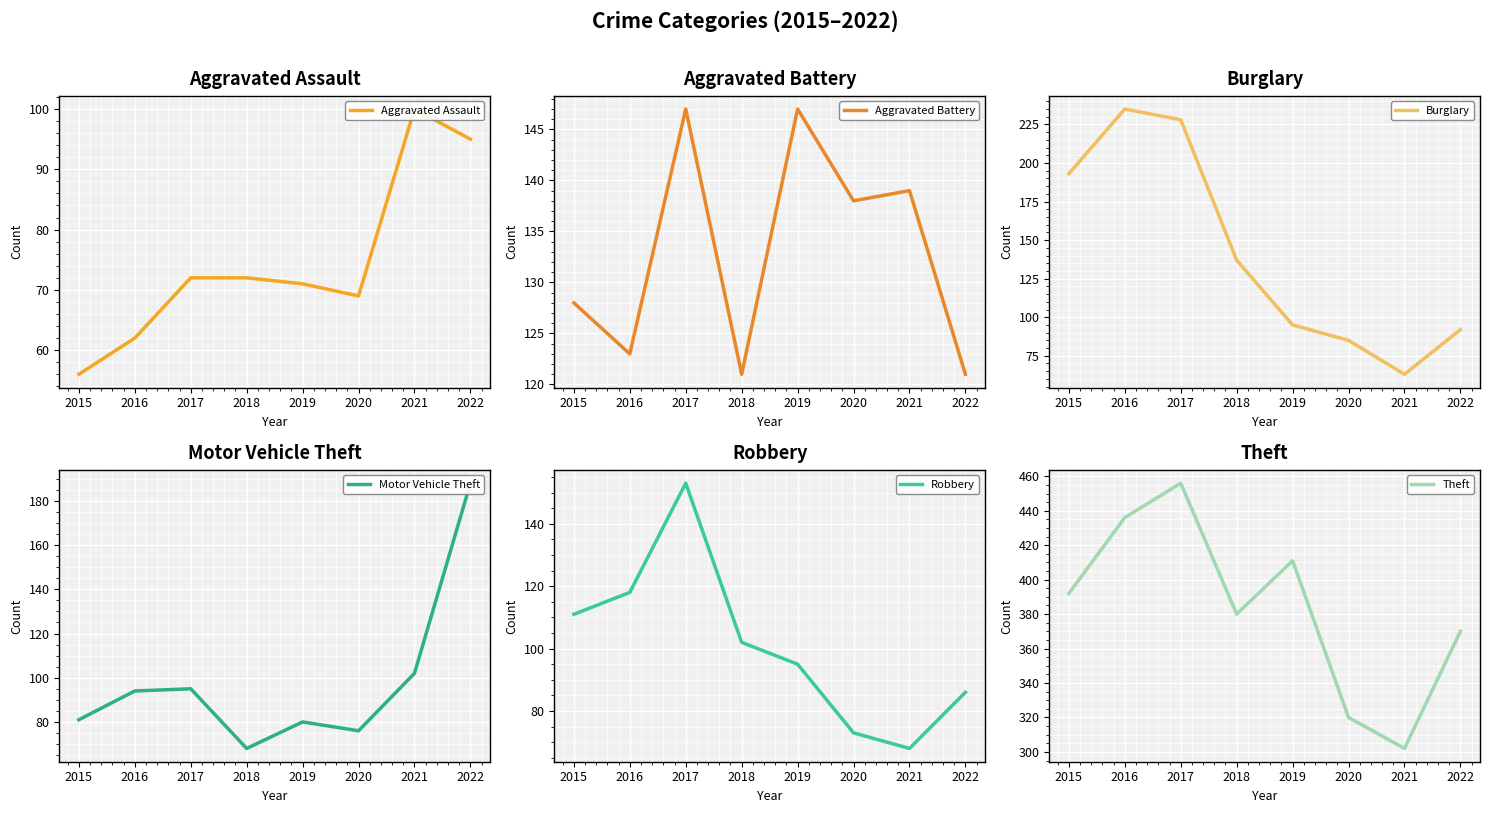

Reading right to left, list all the values displayed in this chart.

Aggravated Assault: 95	100	69	71	72	72	62	56
Aggravated Battery: 121	139	138	147	121	147	123	128
Burglary: 92	63	85	95	137	228	235	193
Motor Vehicle Theft: 188	102	76	80	68	95	94	81
Robbery: 86	68	73	95	102	153	118	111
Theft: 370	302	320	411	380	456	436	392